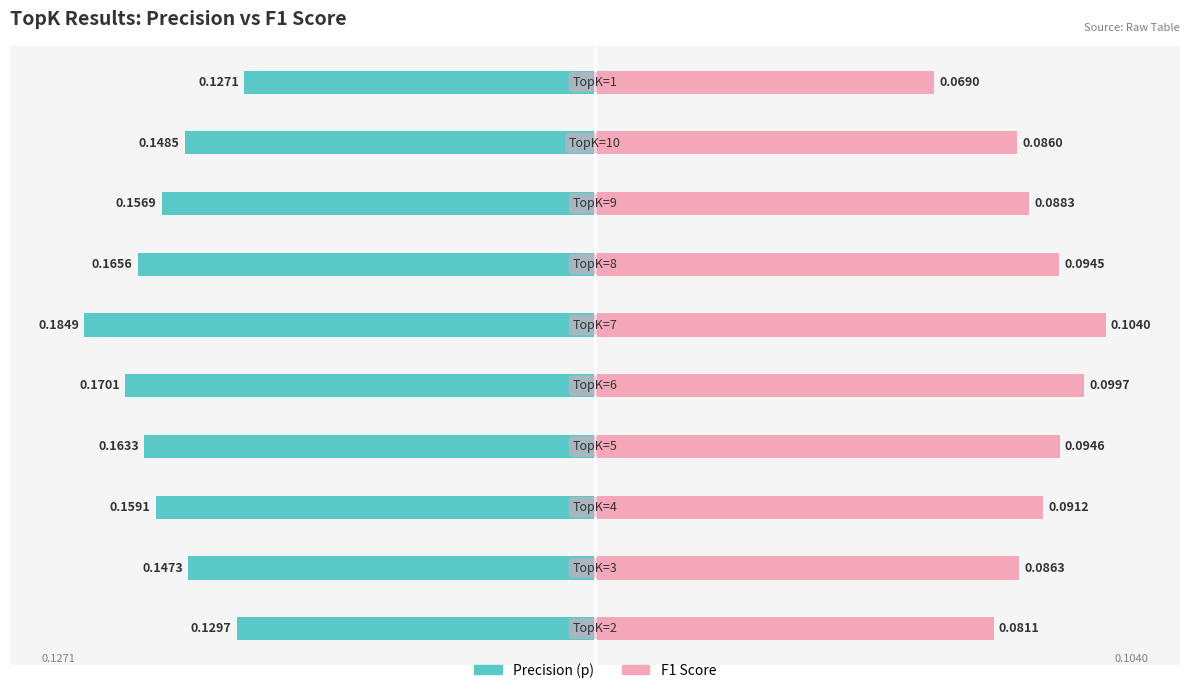

What are all the series names shown in the legend?

Precision (p), F1 Score